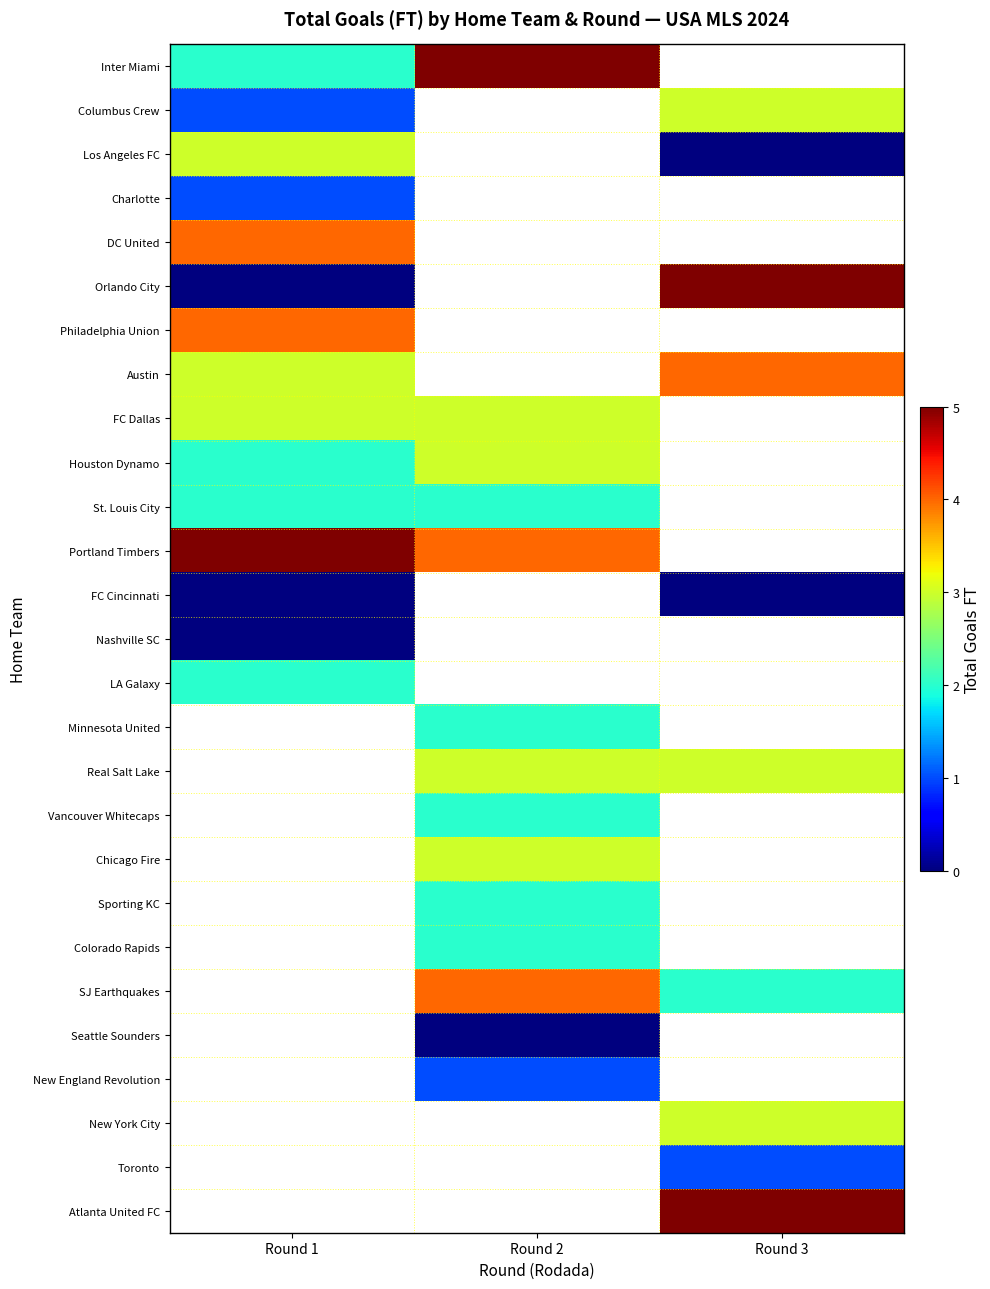

What is the greatest value displayed?

5.0